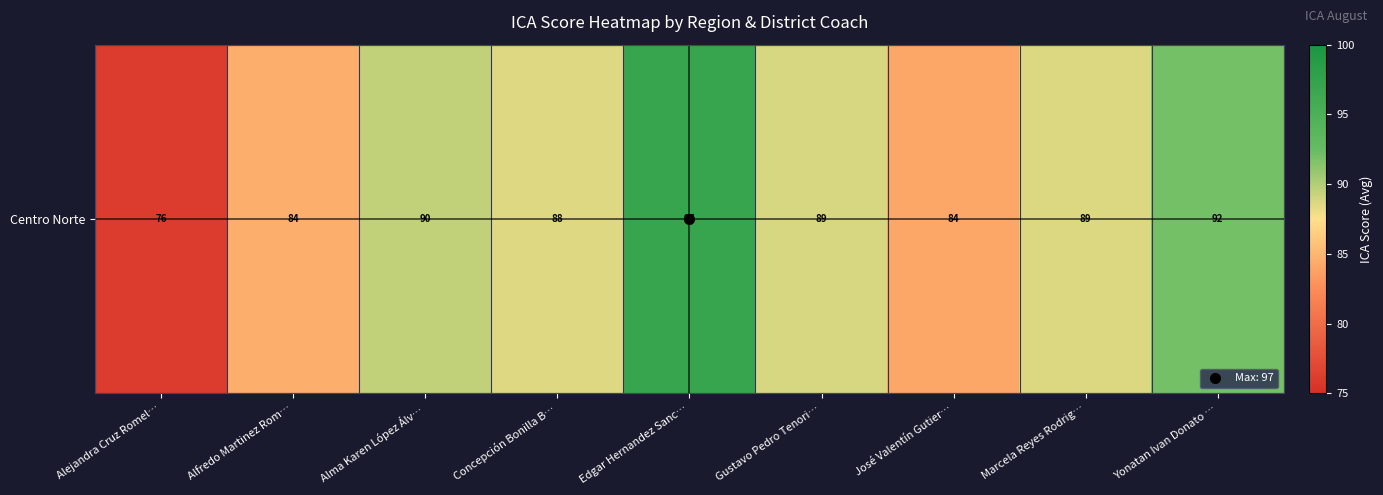

How many values are below 88?

3